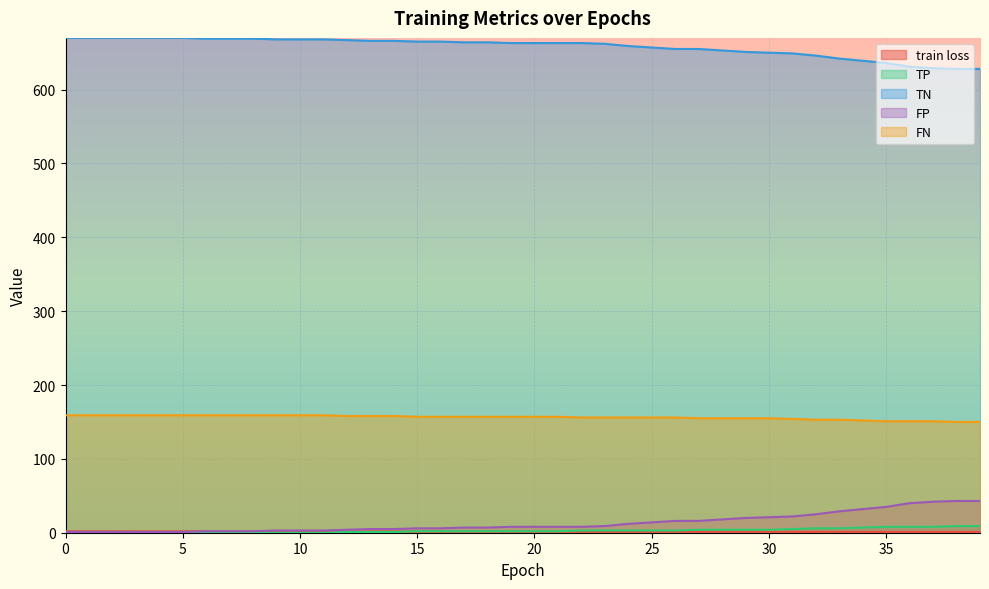

What is the highest value of the TN series?

670.0